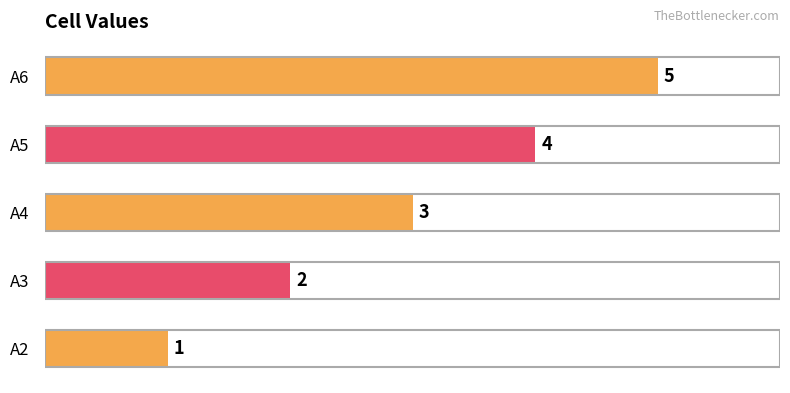

The value at A6 is 8. True or false?

False